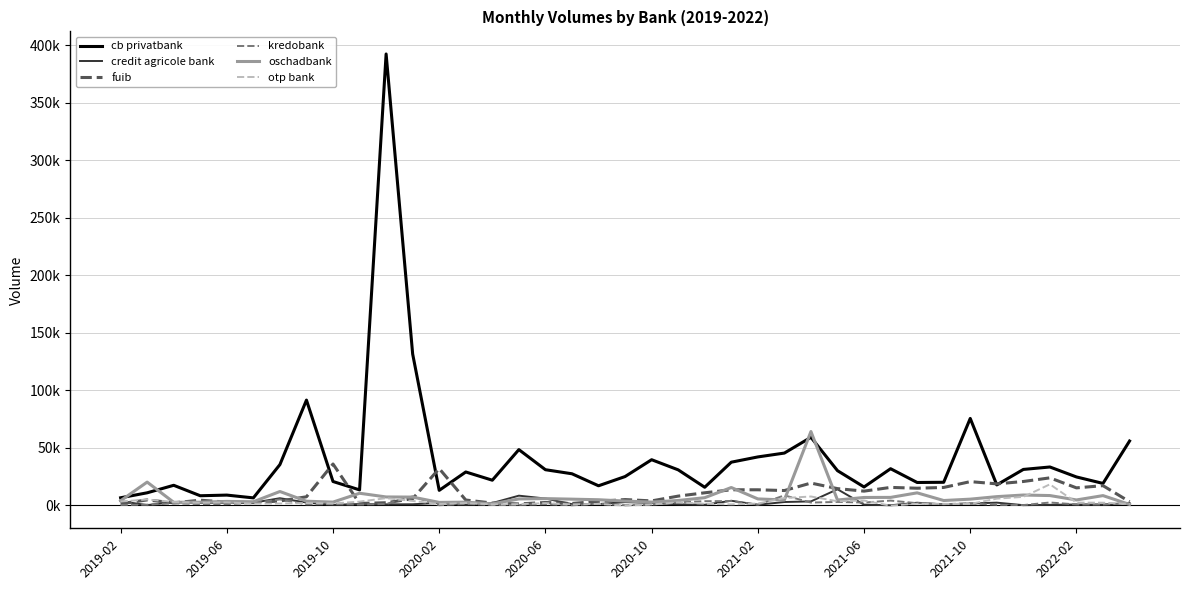

What is the highest value of the credit agricole bank series?

14072.5